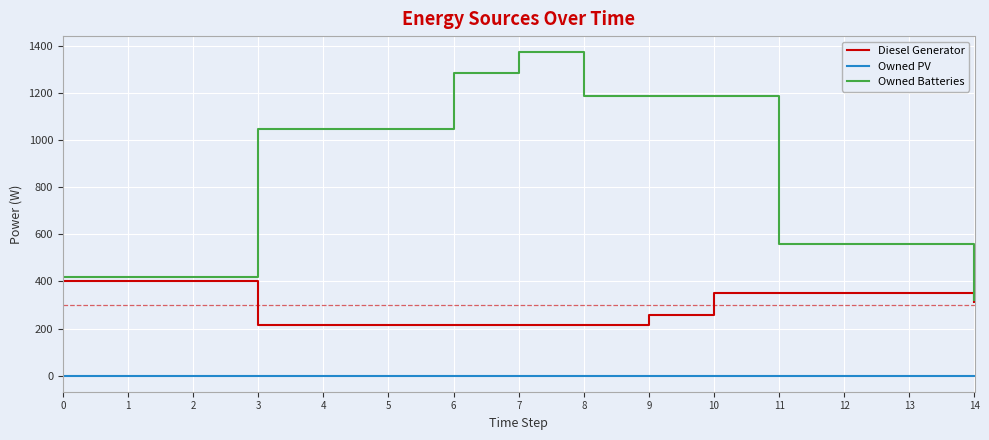

Which series has the largest range (max minus min)?

Owned Batteries